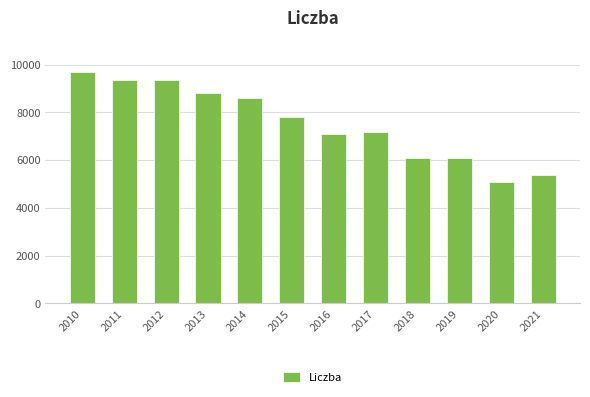

How many values are below 7814?

6